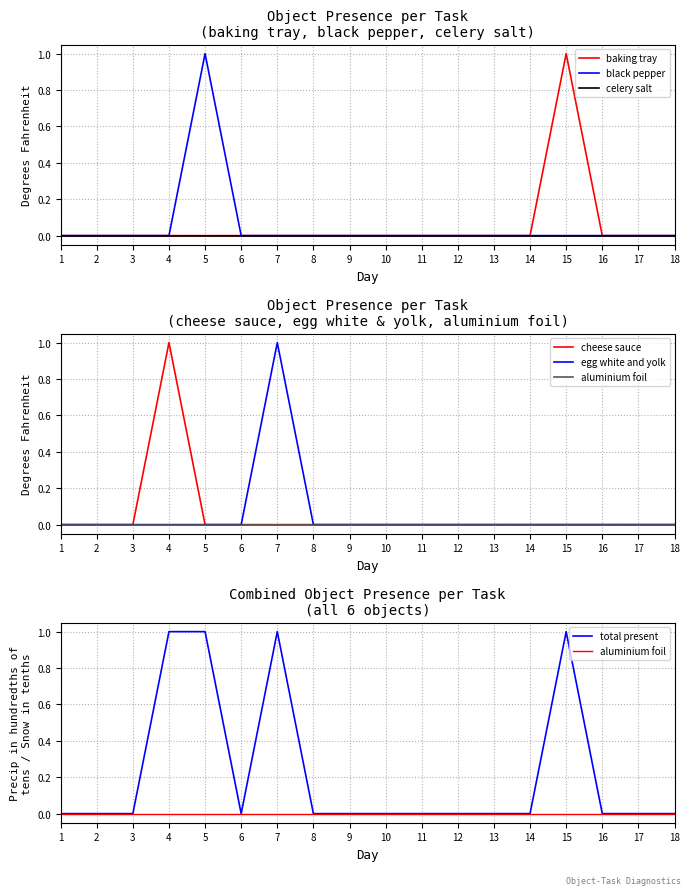

What is the sum of all black pepper values?

1